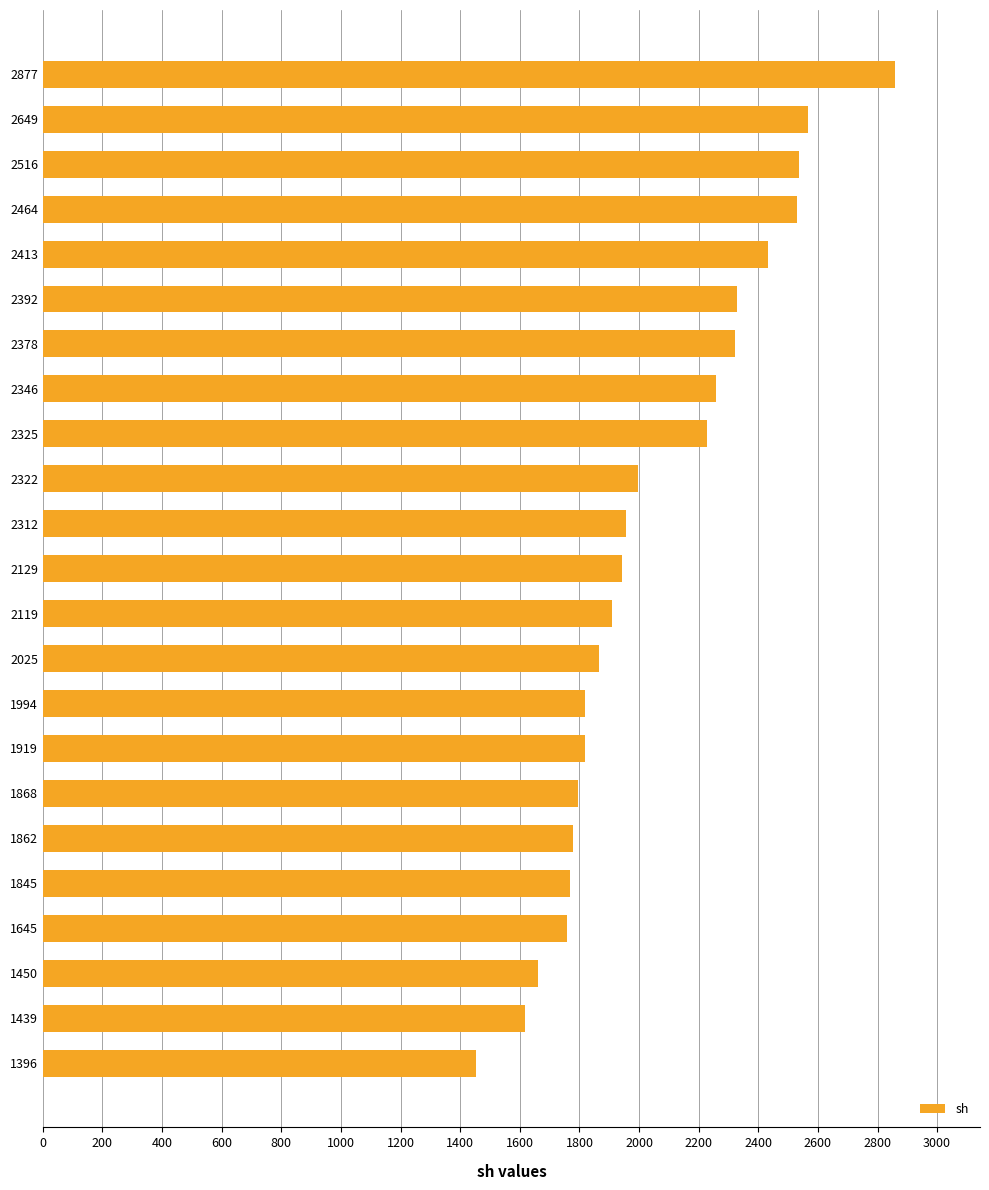

How many values are below 1943?

11